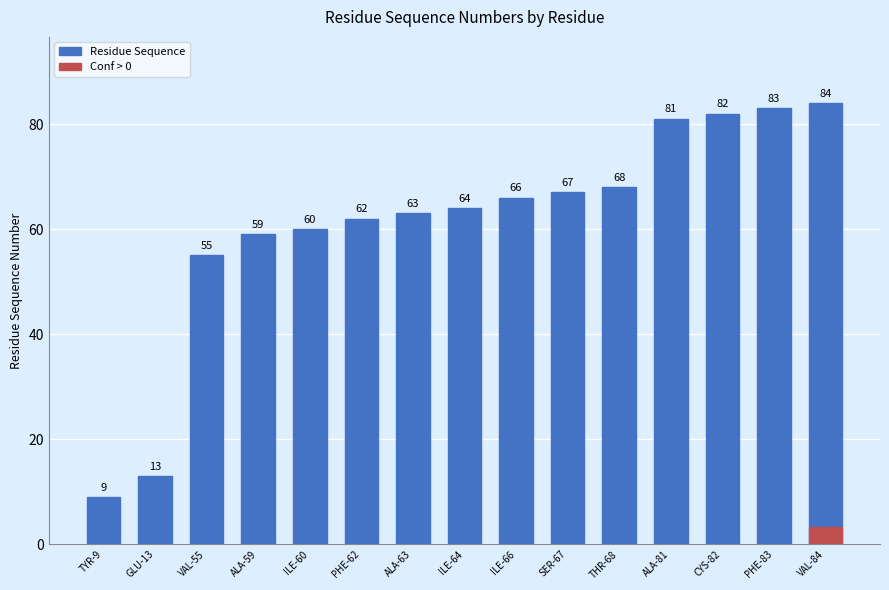

Reading left to right, what are all the values shown in this chart?

TYR-9=9	GLU-13=13	VAL-55=55	ALA-59=59	ILE-60=60	PHE-62=62	ALA-63=63	ILE-64=64	ILE-66=66	SER-67=67	THR-68=68	ALA-81=81	CYS-82=82	PHE-83=83	VAL-84=84